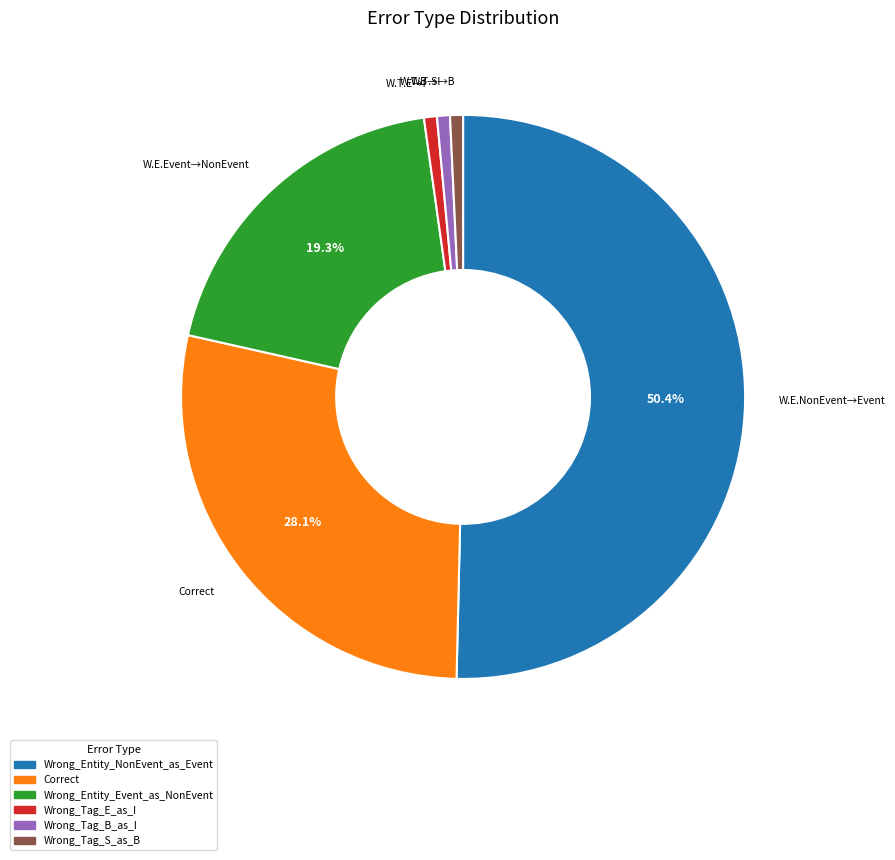

What is the largest slice in the pie chart?

Wrong_Entity_NonEvent_as_Event